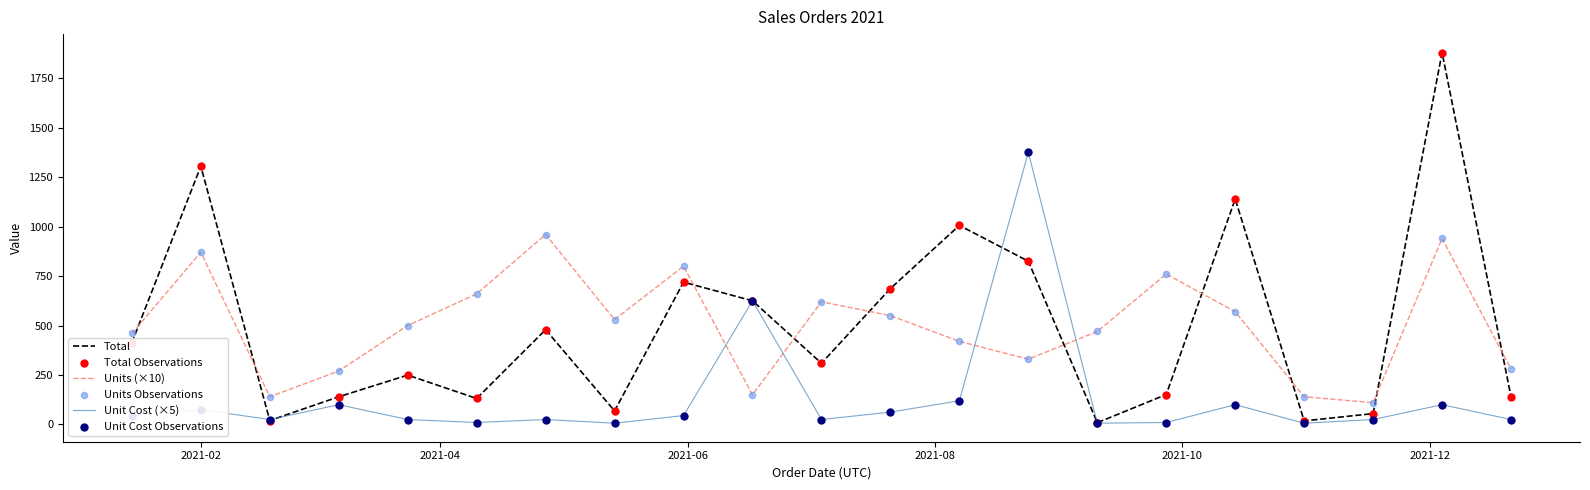

What is the maximum value for Unit Cost (×5)?

1375.0